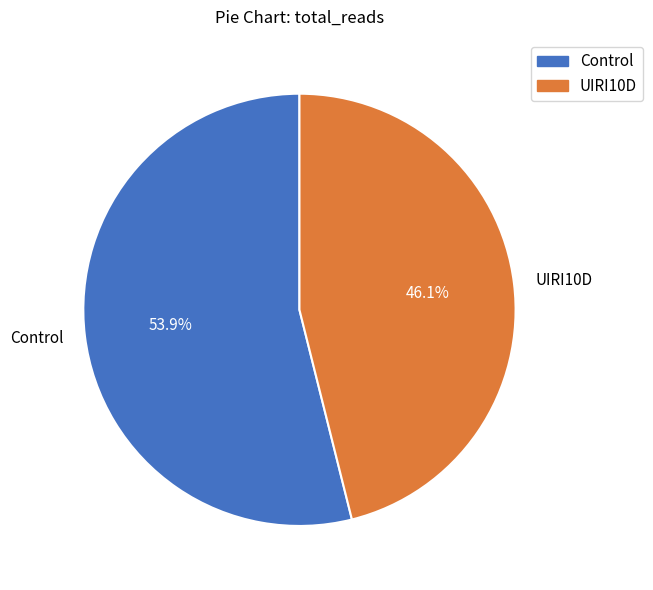

Between Control and UIRI10D, which is larger?

Control